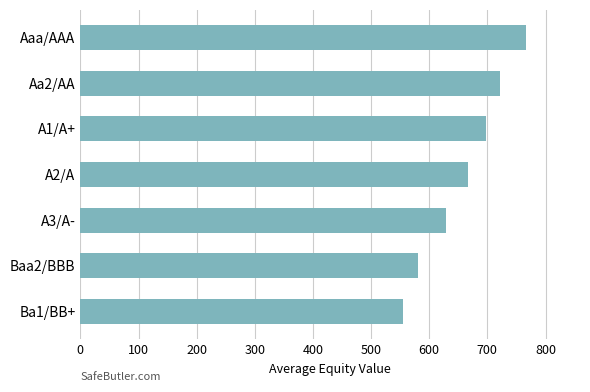

Which has a higher value, A2/A or Baa2/BBB?

A2/A